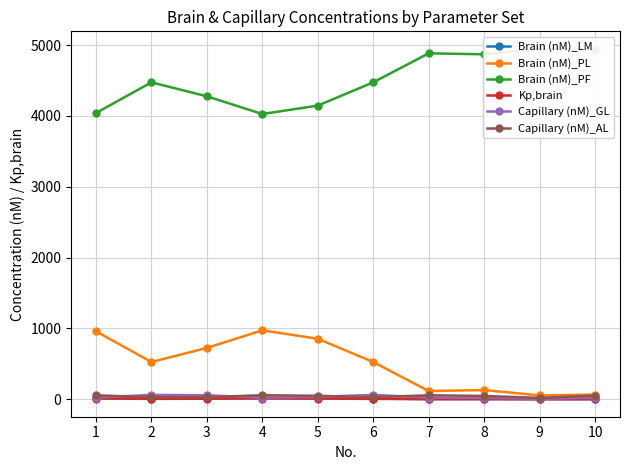

Which category has the lowest value across all series?

9